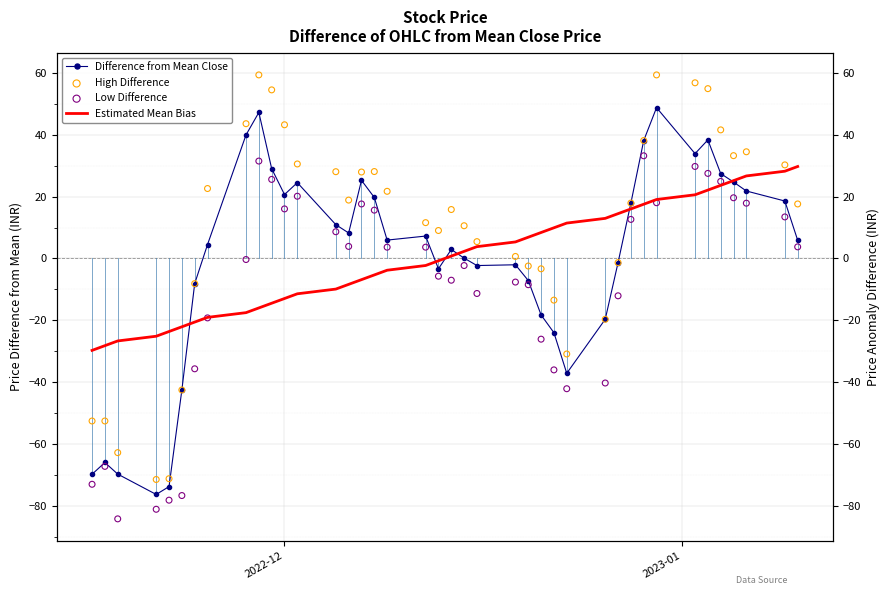

Is the value of Low Difference at 7 greater than the value of Difference from Mean Close at 21?

No